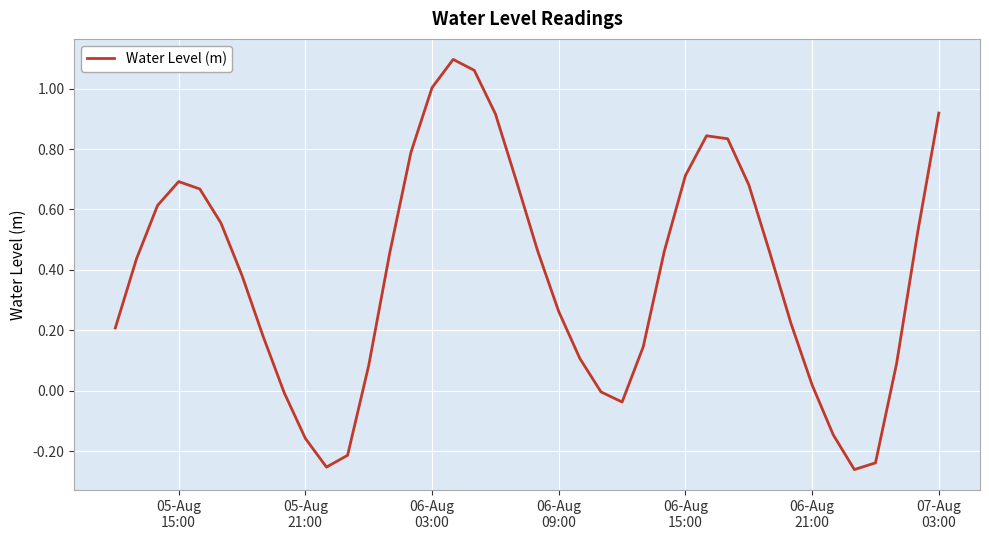

What is the difference between the maximum and minimum values?

1.4